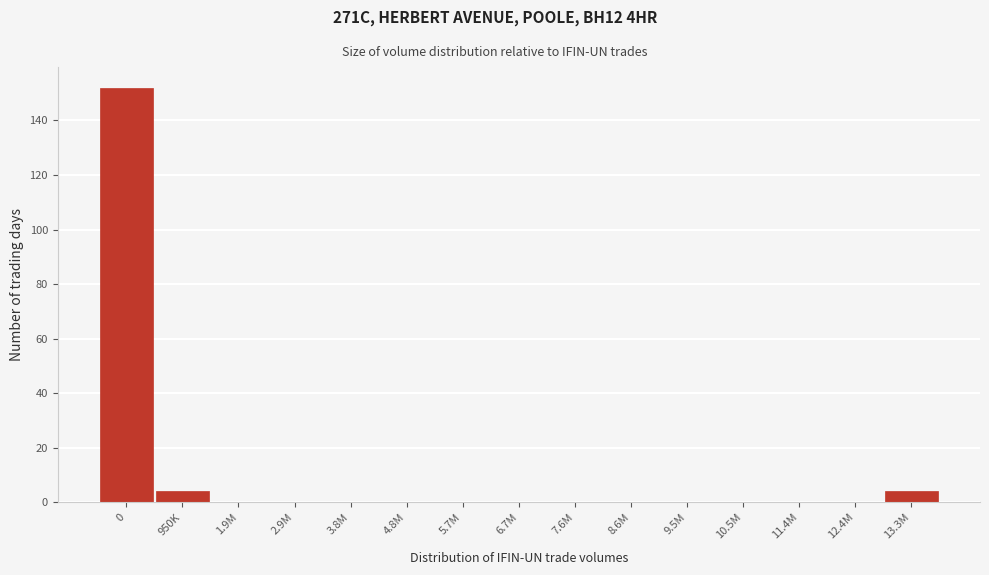

Reading right to left, transcribe all the data shown in this chart.

13.3M=4	12.4M=0	11.4M=0	10.5M=0	9.5M=0	8.6M=0	7.6M=0	6.7M=0	5.7M=0	4.8M=0	3.8M=0	2.9M=0	1.9M=0	950K=4	0=152